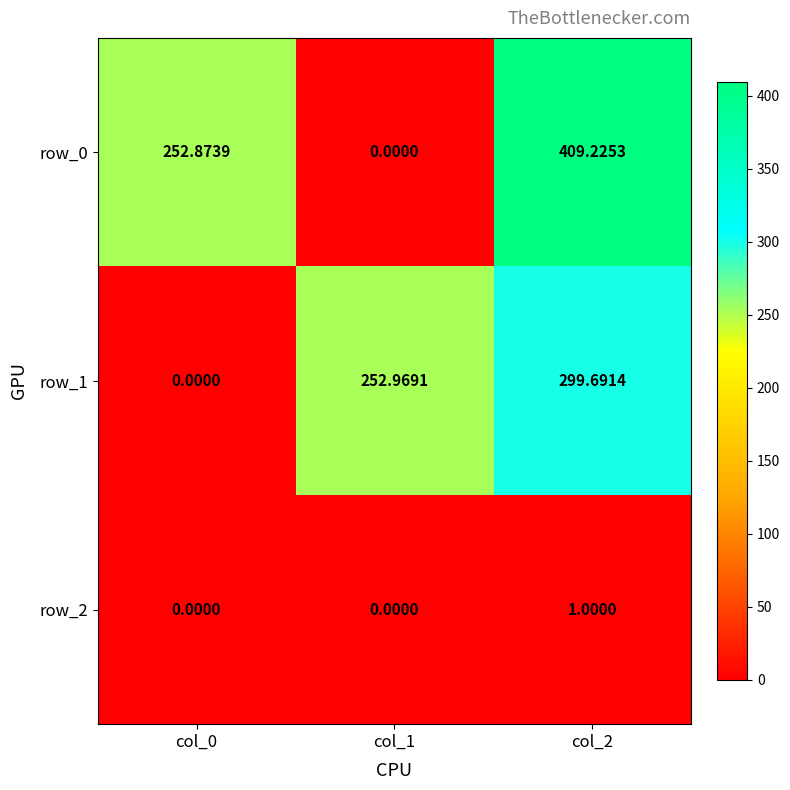

Reading left to right, what are all the values shown in this chart?

row_0: 252.9	0.0	409.2
row_1: 0.0	253.0	299.7
row_2: 0.0	0.0	1.0